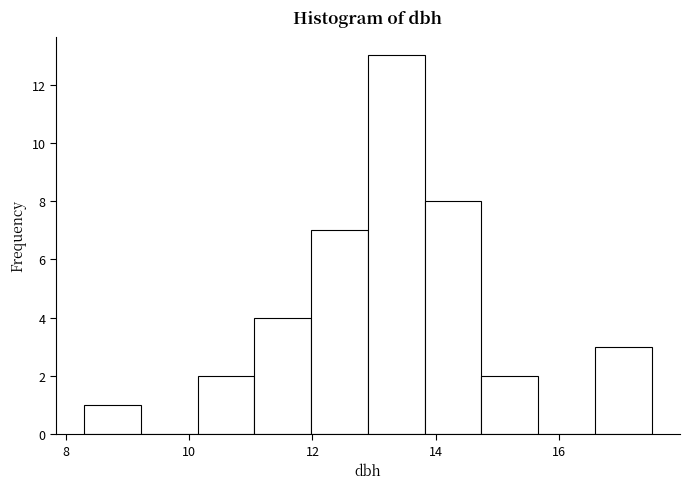

Which range on the x-axis has the tallest bar?

12.90 to 13.82